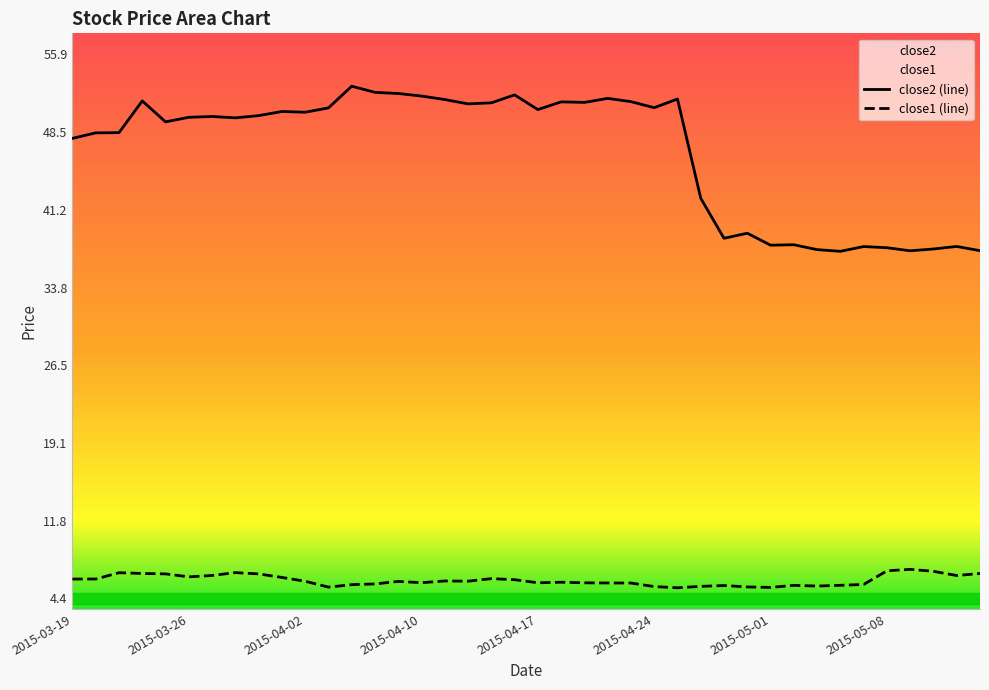

True or false: close2 and close1 cross at least once.

False